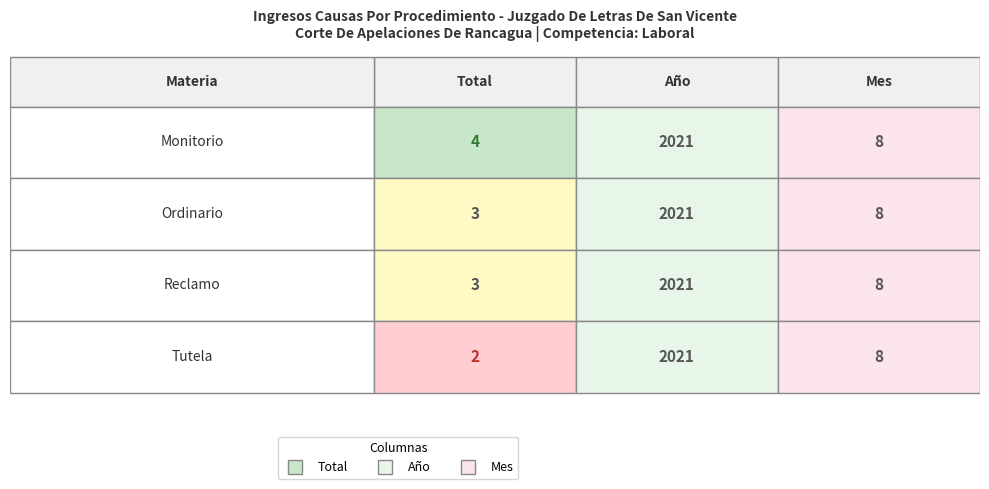

Is the value of Reclamo at Monitorio greater than the value of Ordinario at Ordinario?

No